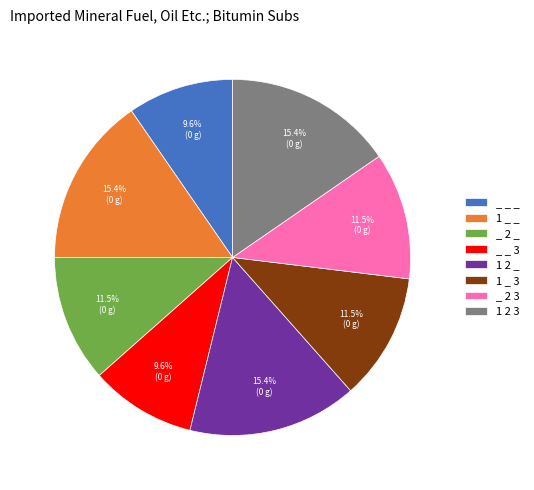

True or false: _ 2 3 accounts for 1% of the total.

False